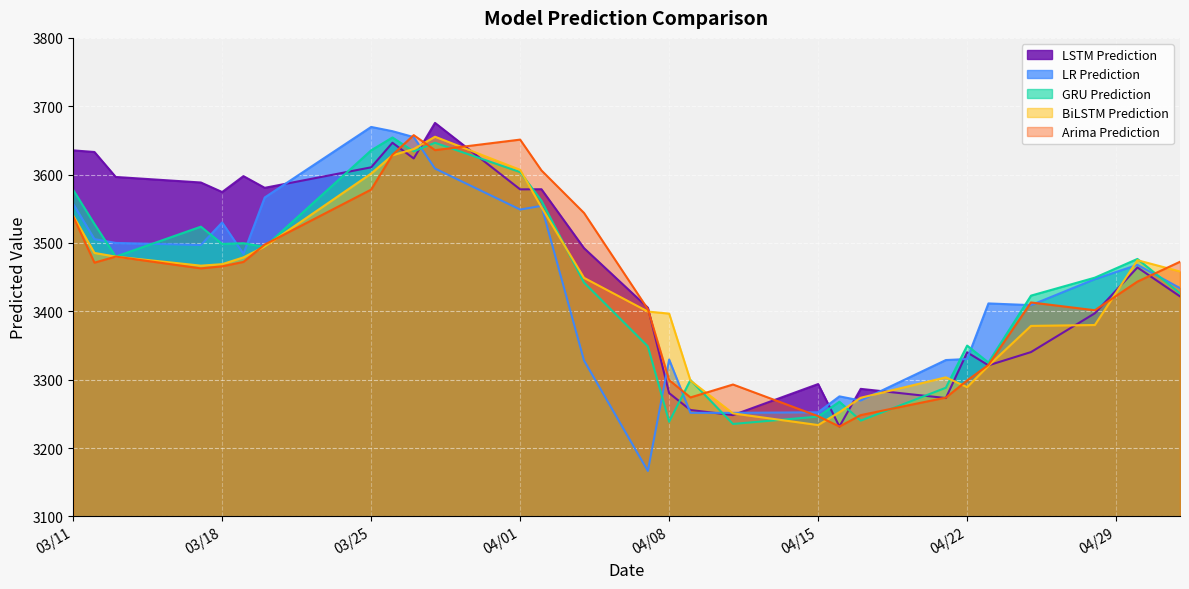

Which series has the widest spread of values?

LR Prediction